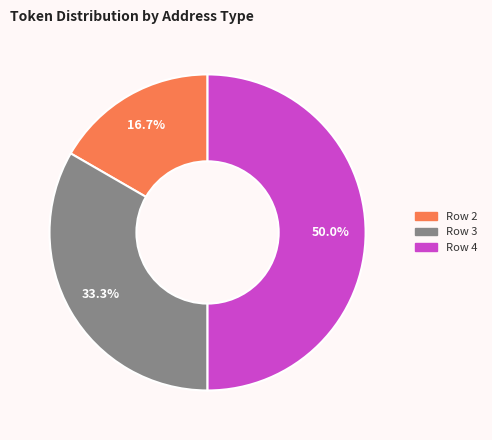

Do Row 2 and Row 4 together represent more than half of the pie?

Yes